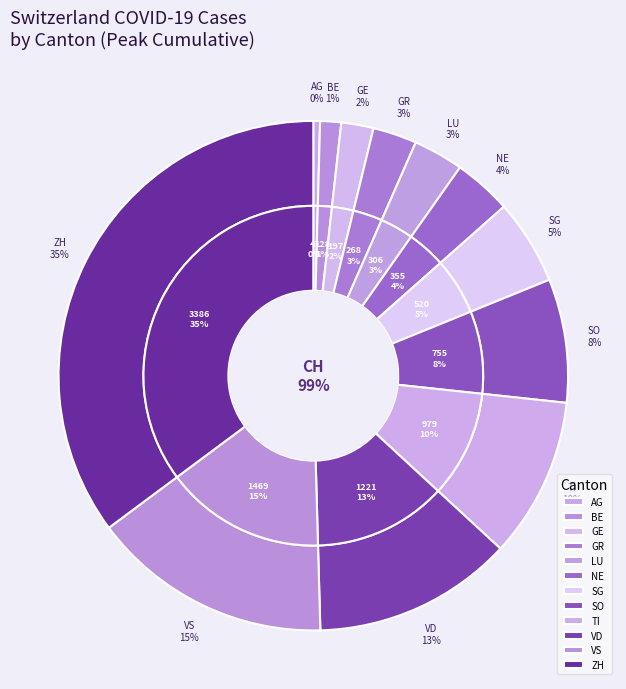

What is the ratio of the value at GR to the value at GE?

1.4